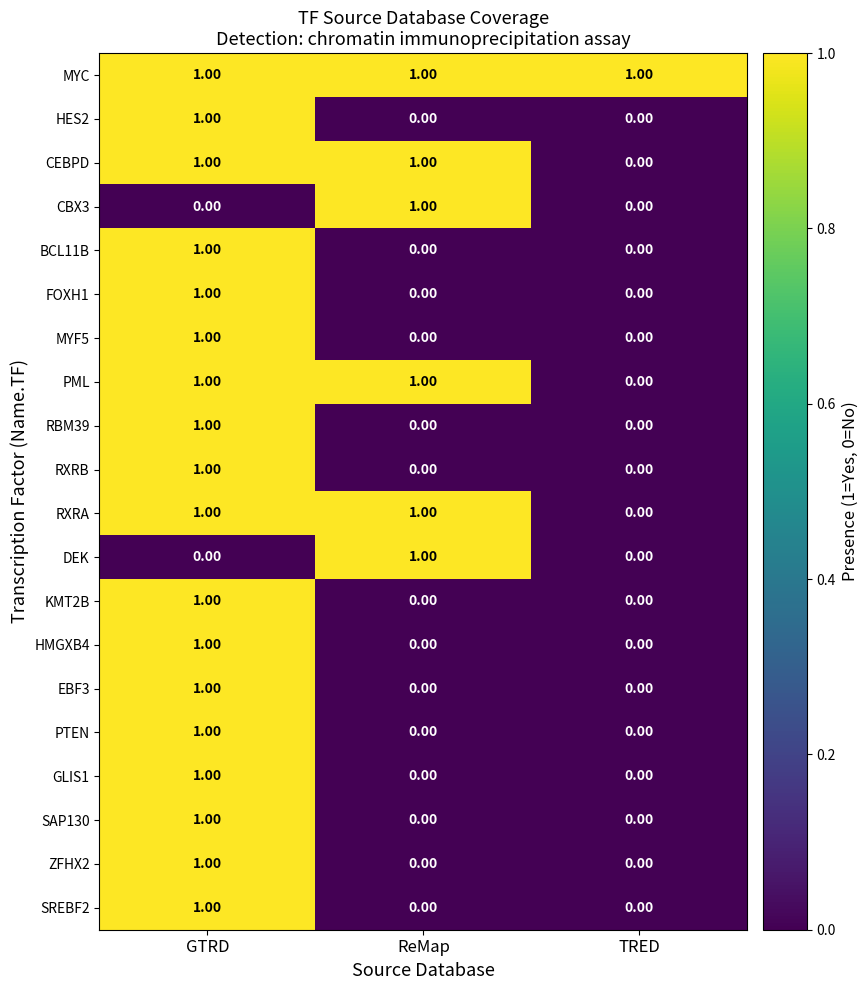

At which label does RXRA reach its minimum?

TRED